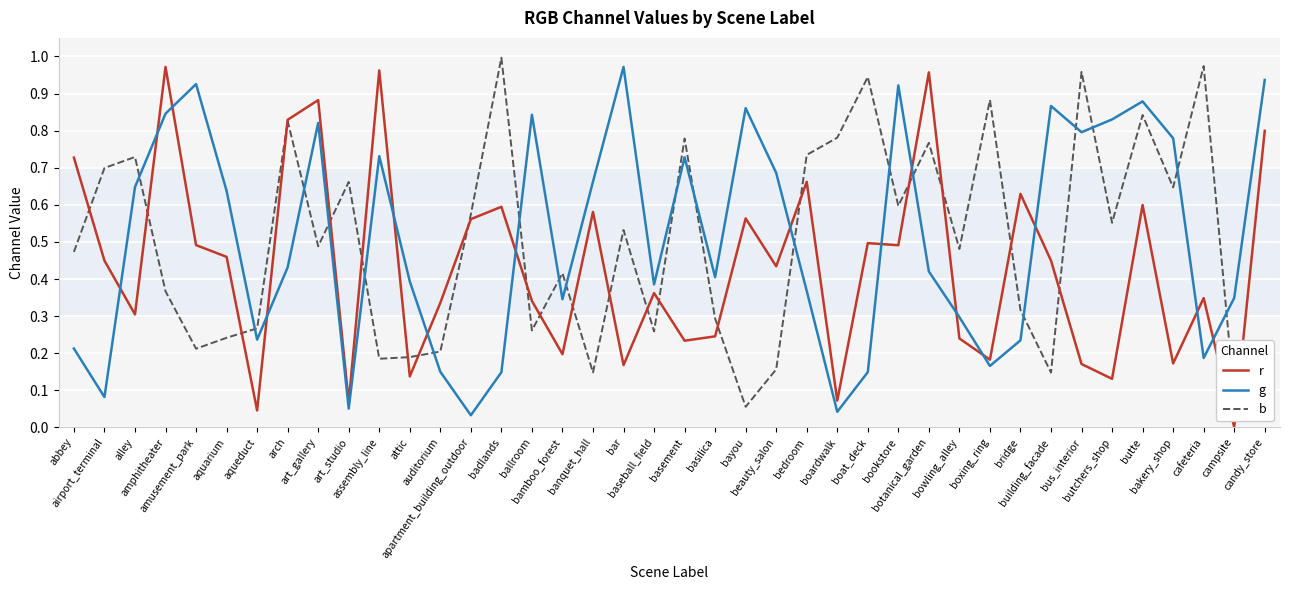

True or false: b has a value of 0.3 at beauty_salon.

False